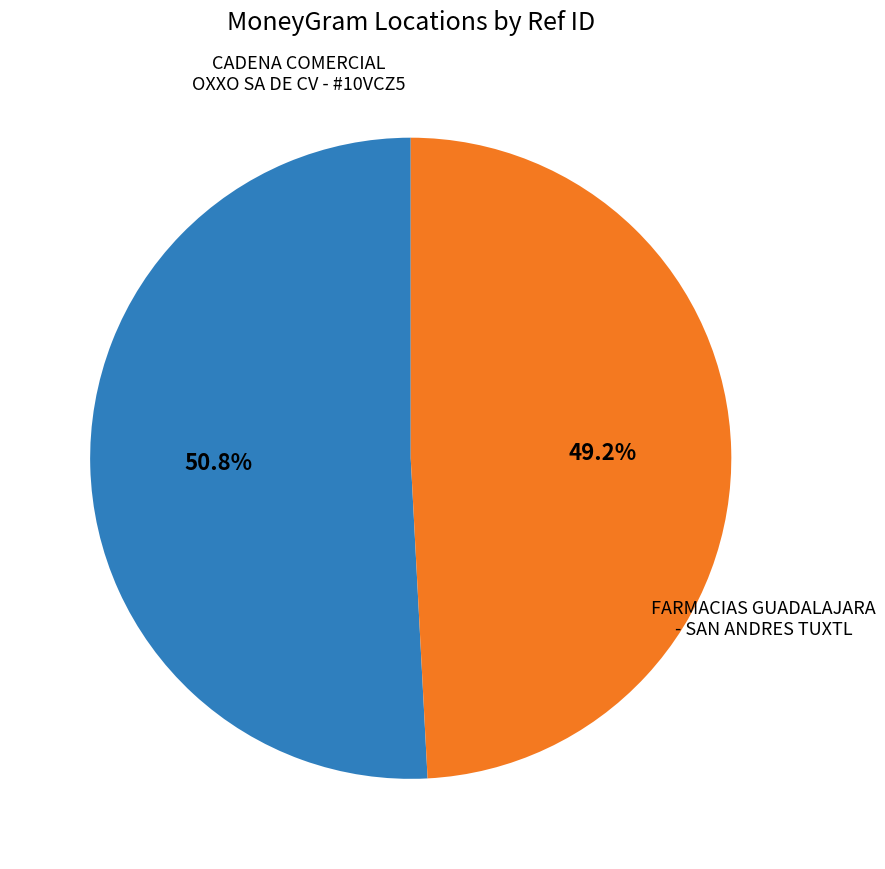

Count the number of slices in the pie.

2